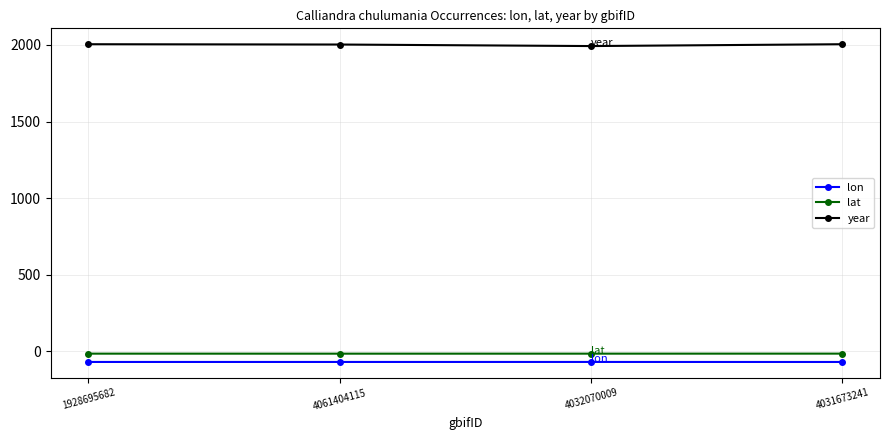

What is the sum of the year values at 4031673241 and 4061404115?

4008.0